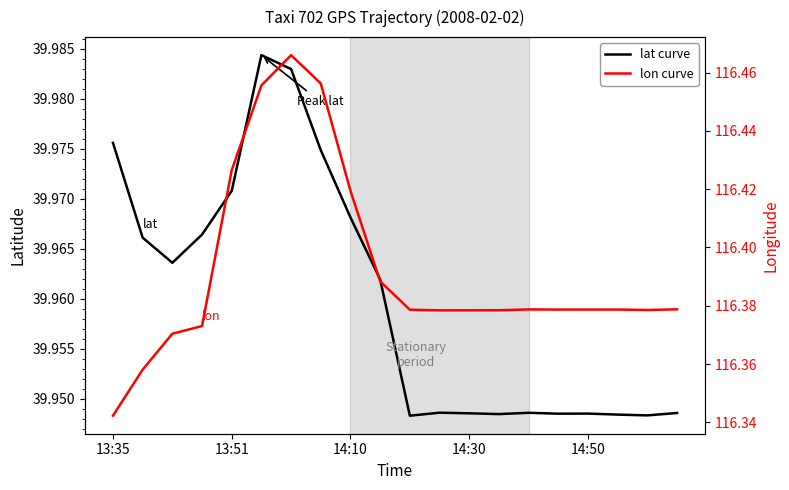

Rank the series by their average value, from lowest to highest.

lat, lon